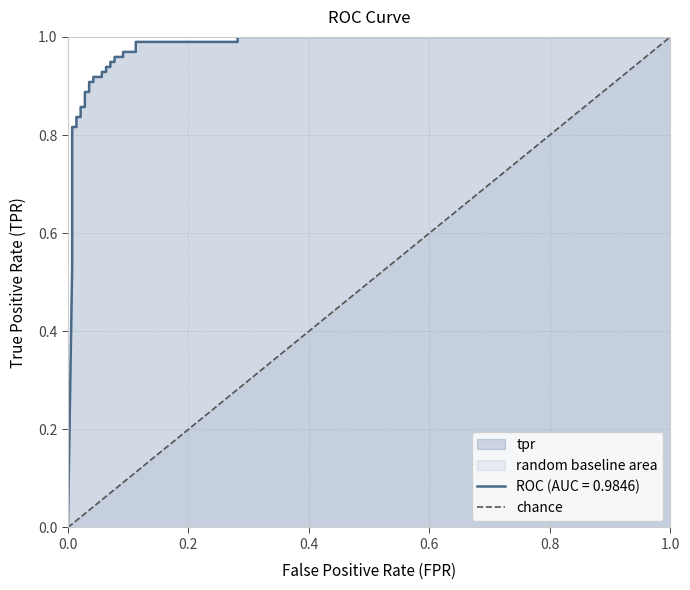

Reading right to left, list all the values displayed in this chart.

1	0